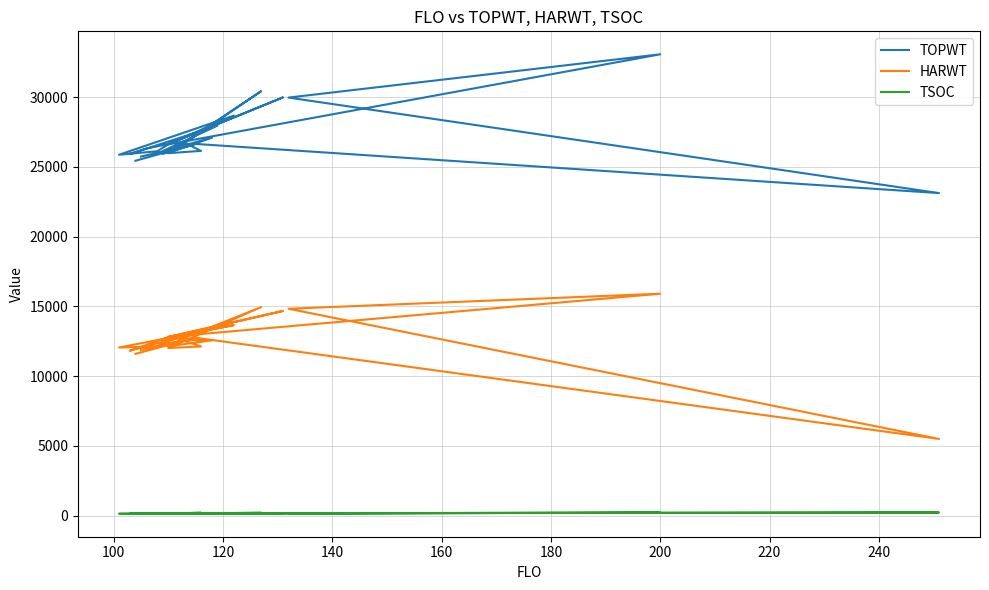

How many interior local peaks does the TOPWT series have?

9